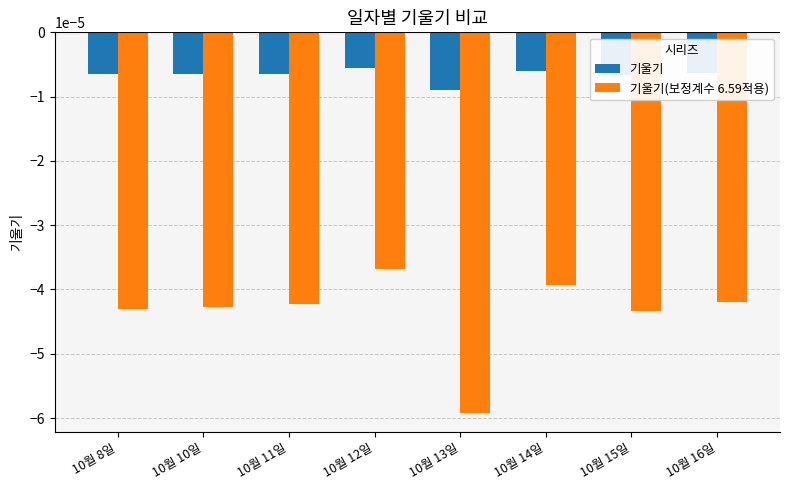

Which category has the highest value in the 기울기(보정계수 6.59적용) series?

10월 12일